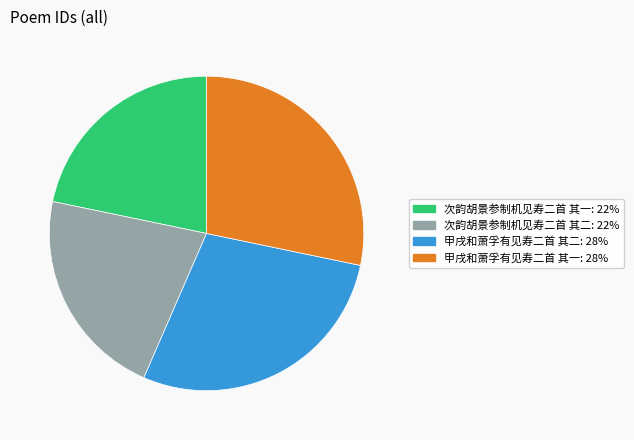

Does 甲戌和萧孚有见寿二首 其一 account for over 50% of the chart?

No